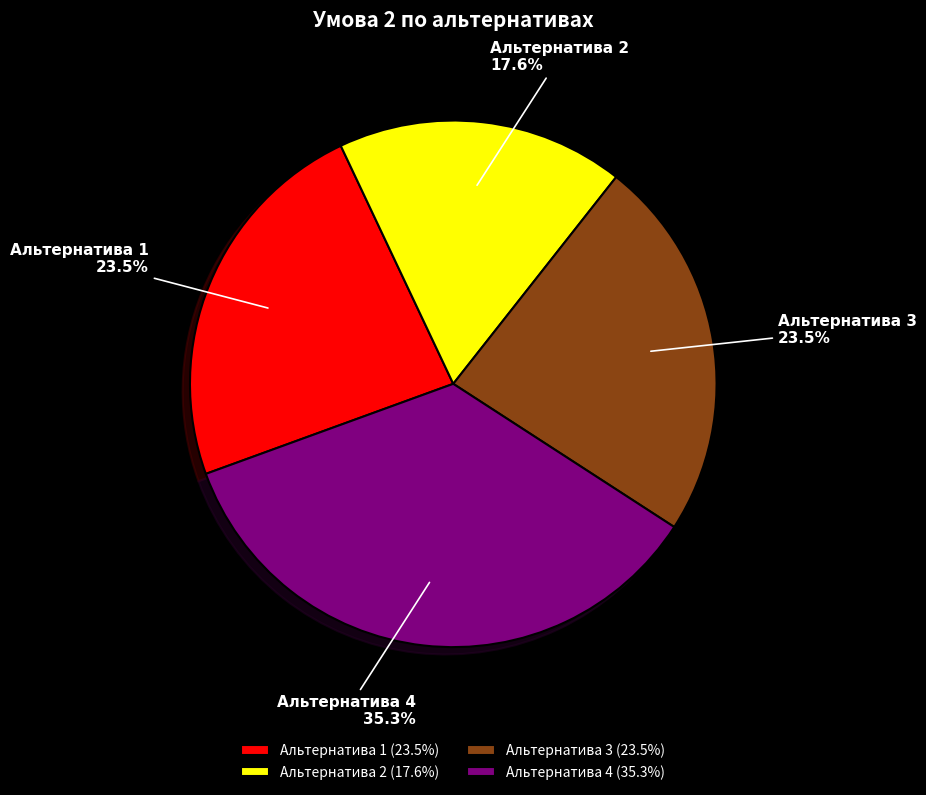

To the nearest percent, what is the combined percentage of Альтернатива 1 and Альтернатива 4?

59%